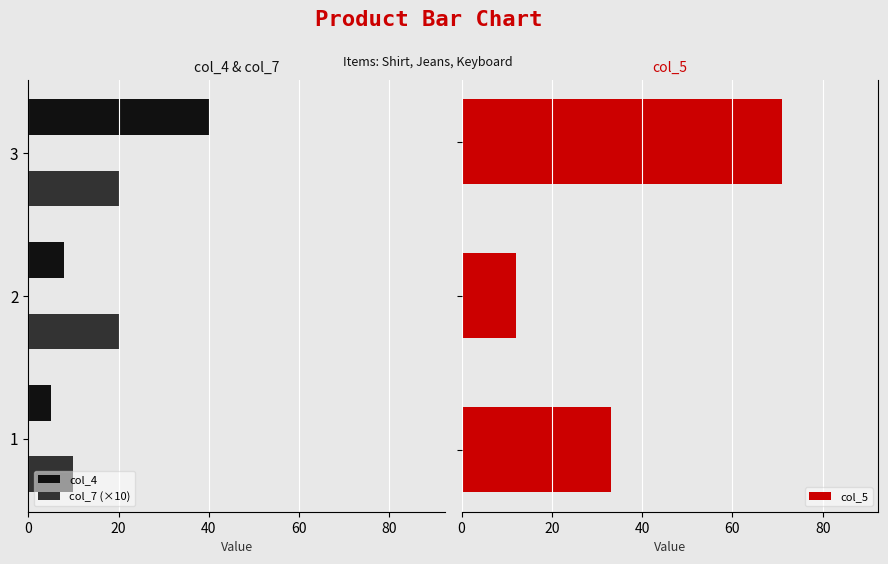

Reading left to right, transcribe all the data shown in this chart.

col_4: 5	8	40
col_7 (×10): 10	20	20
col_5: 33	12	71